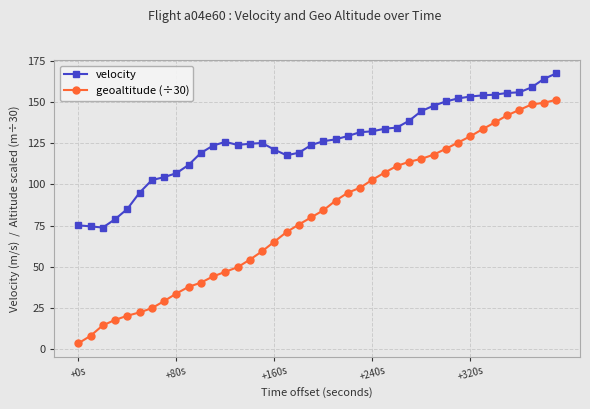

List the series in order of their peak value, highest first.

velocity, geoaltitude (÷30)